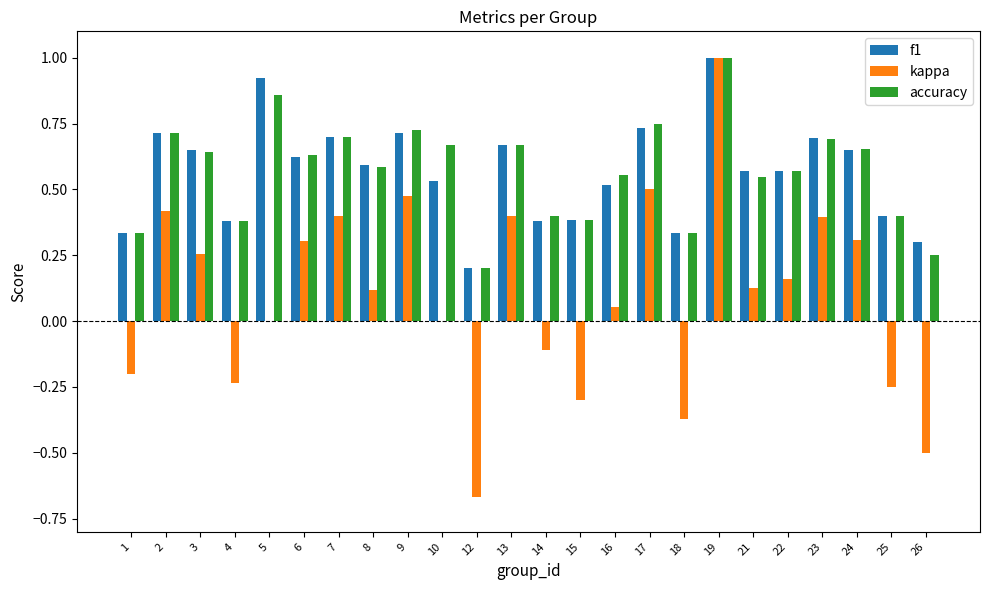

At which label is accuracy closest to 0?

12